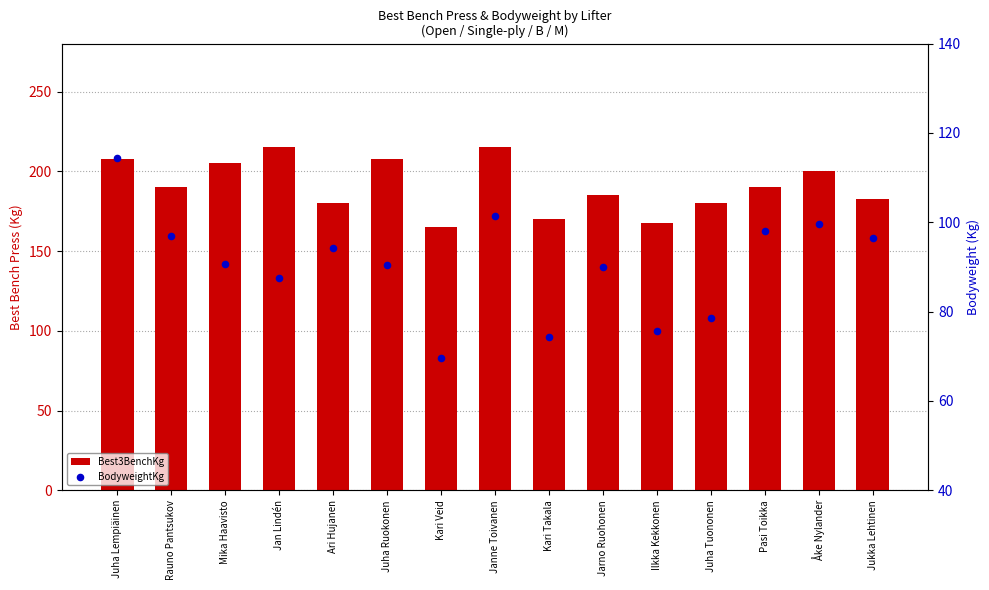

At which category is the sum across all series the highest?

Juha Lempiäinen